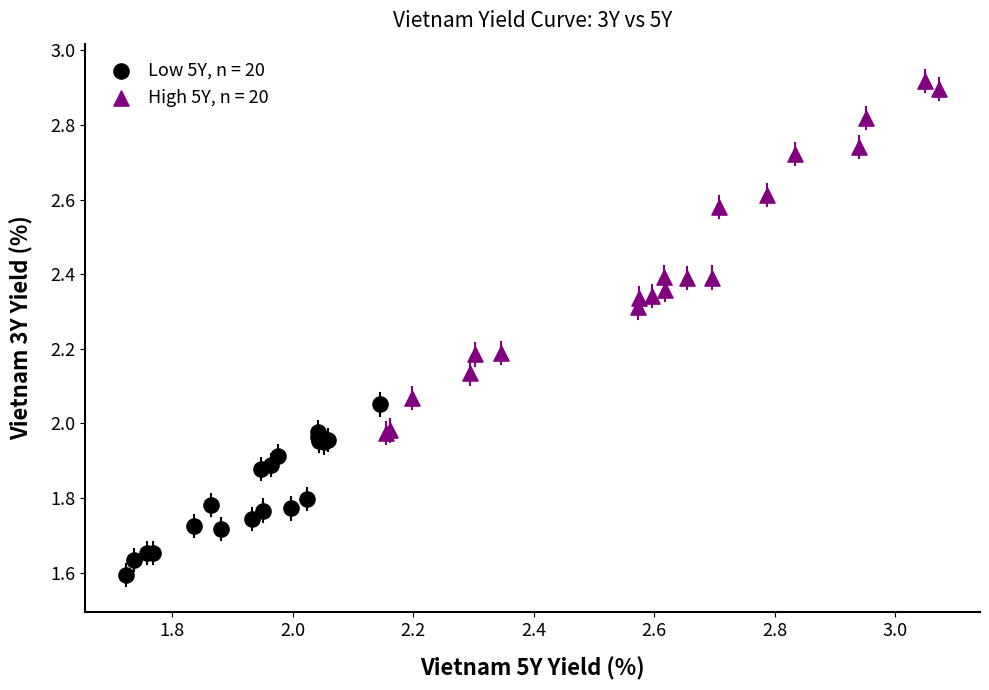

What are all the series names shown in the legend?

Low 5Y, n = 20, High 5Y, n = 20